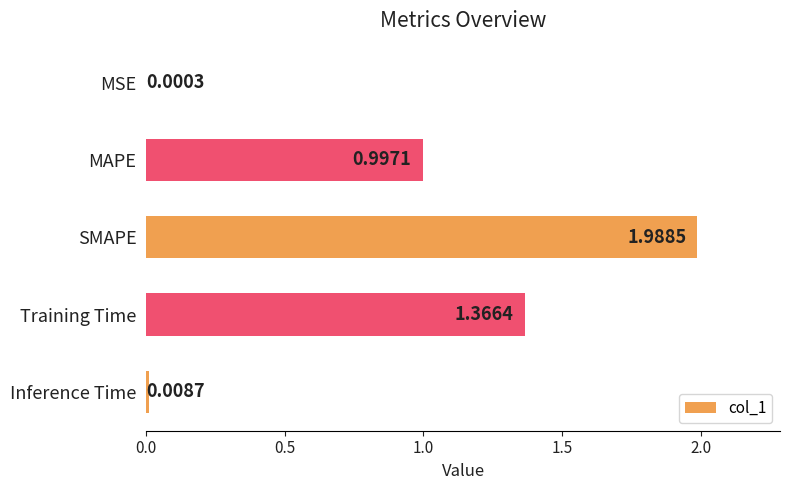

At which label is the value closest to 0?

MSE